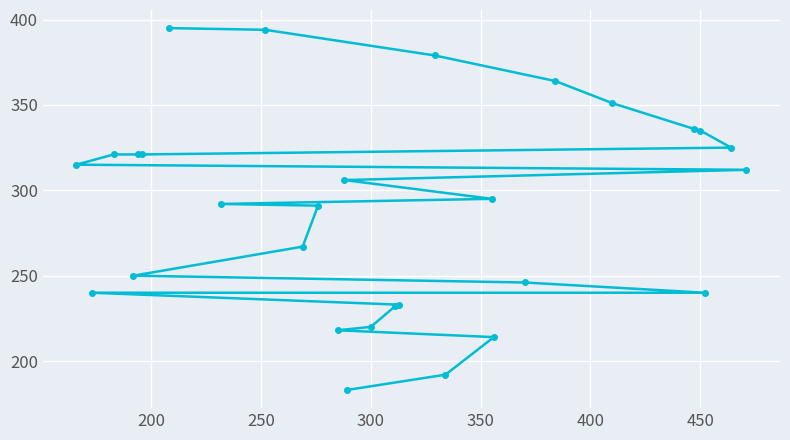

Reading left to right, what are all the values shown in this chart?

315	240	321	250	321	321	395	292	394	267	291	218	306	183	220	232	233	379	192	295	214	246	364	351	336	335	240	325	312